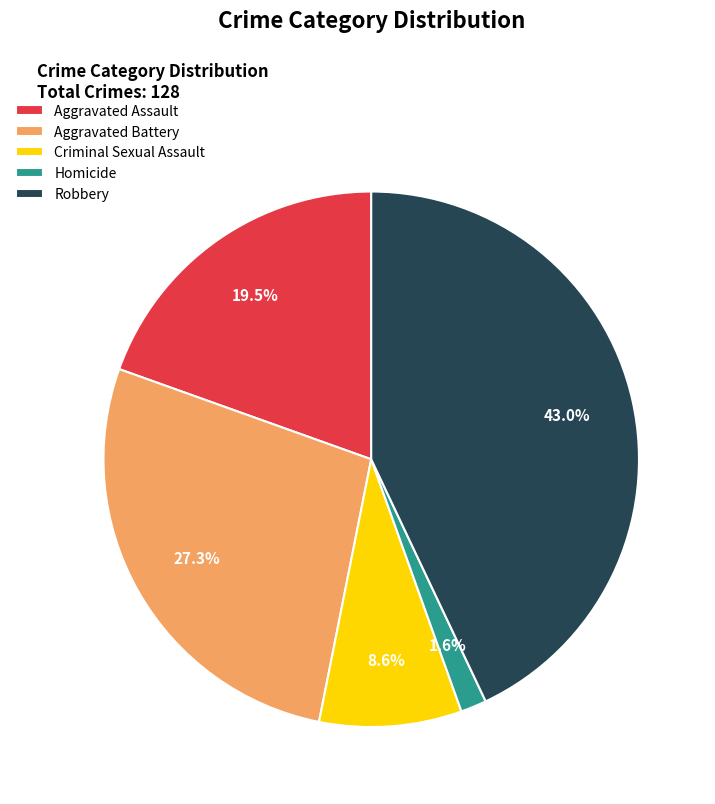

Which slice is the smallest?

Homicide